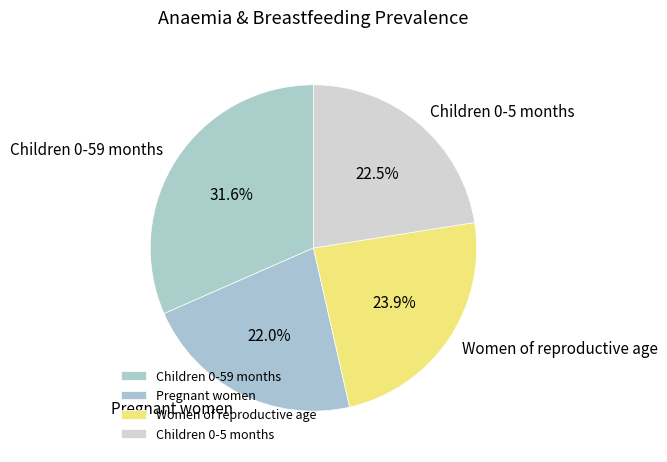

To the nearest percent, what portion does Pregnant women represent?

22%